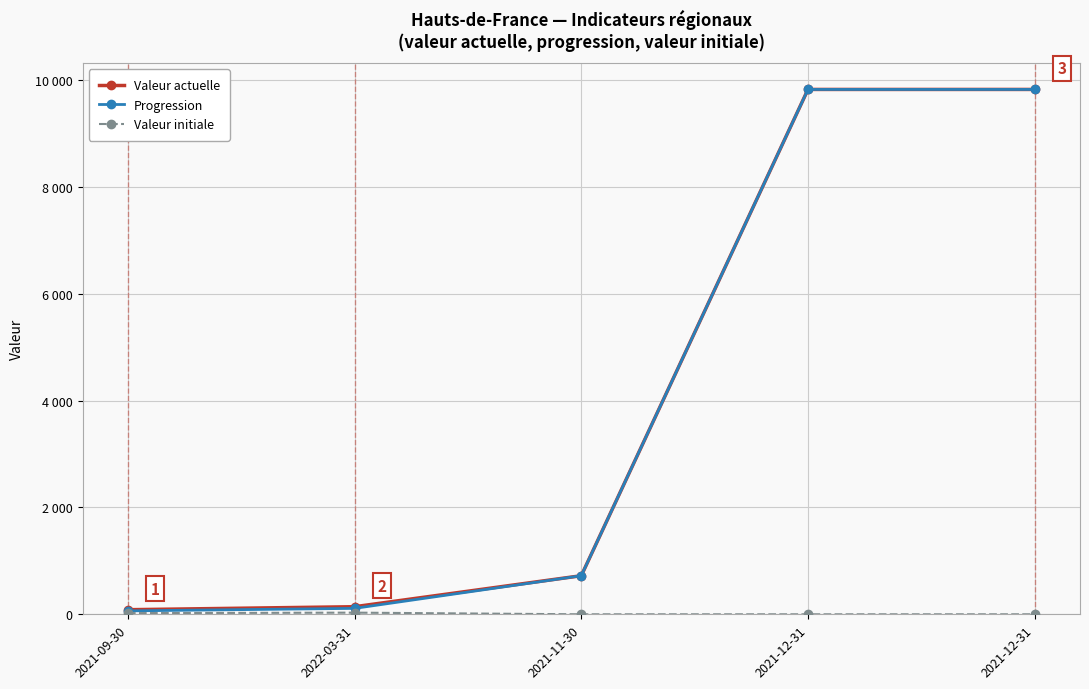

Which series changed the most between 2021-09-30 and 2021-12-31?

Progression